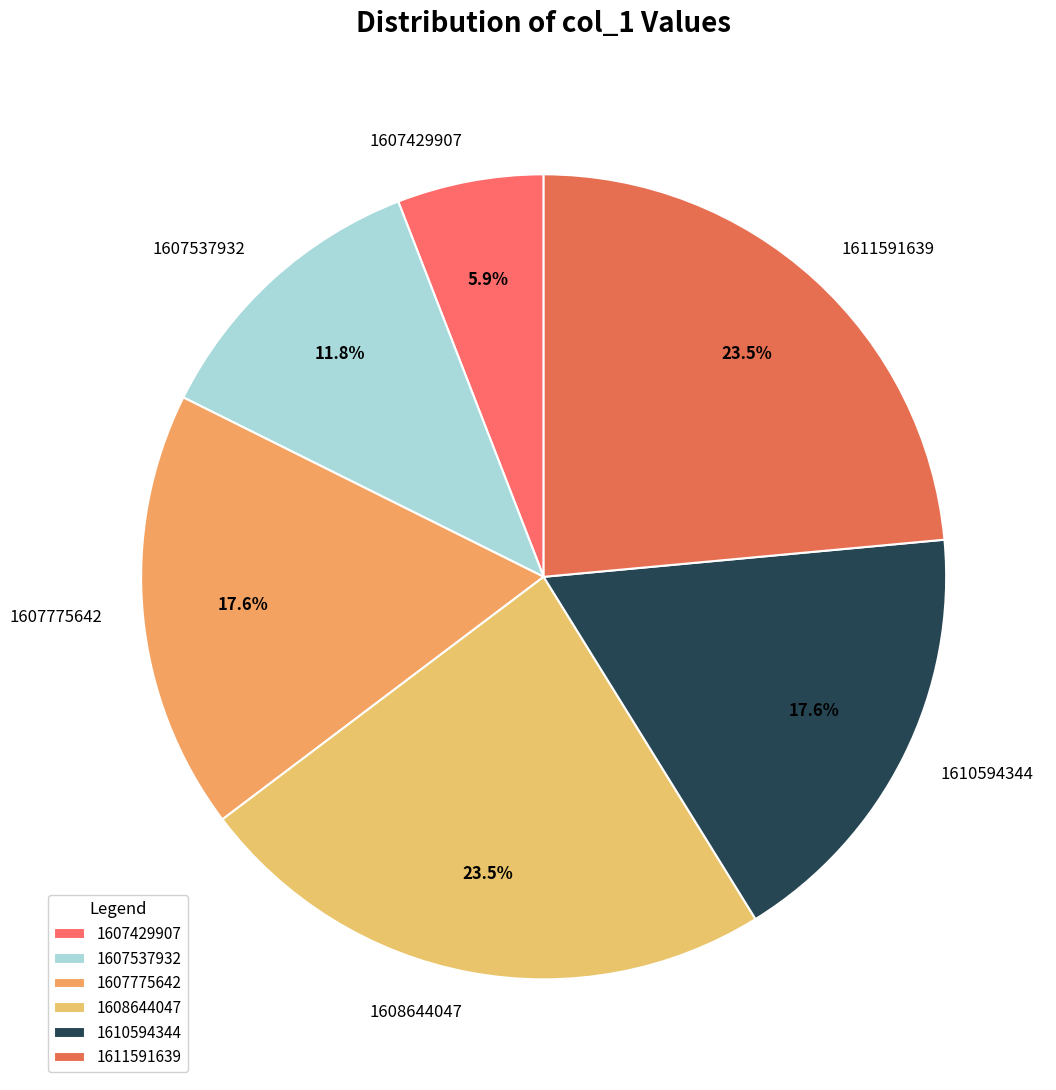

To the nearest percent, what is the combined percentage of 1607775642 and 1610594344?

35%